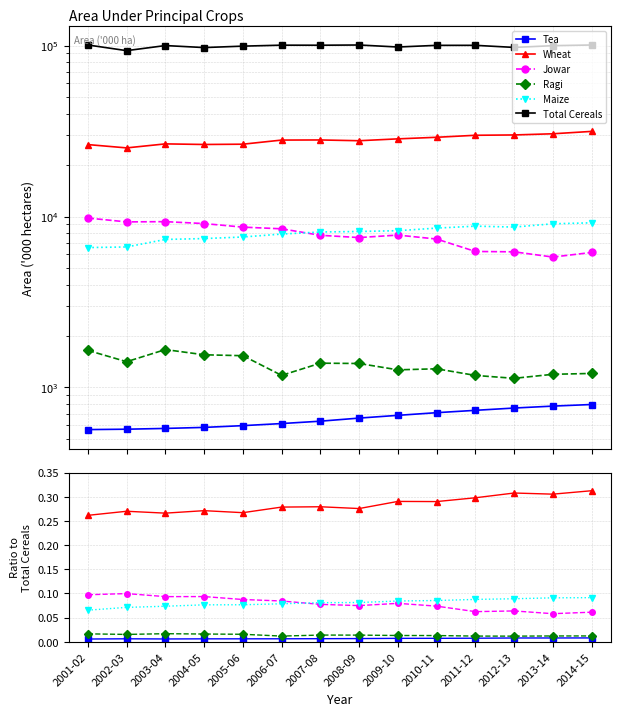

Which category has the lowest value in the Jowar series?

2013-14